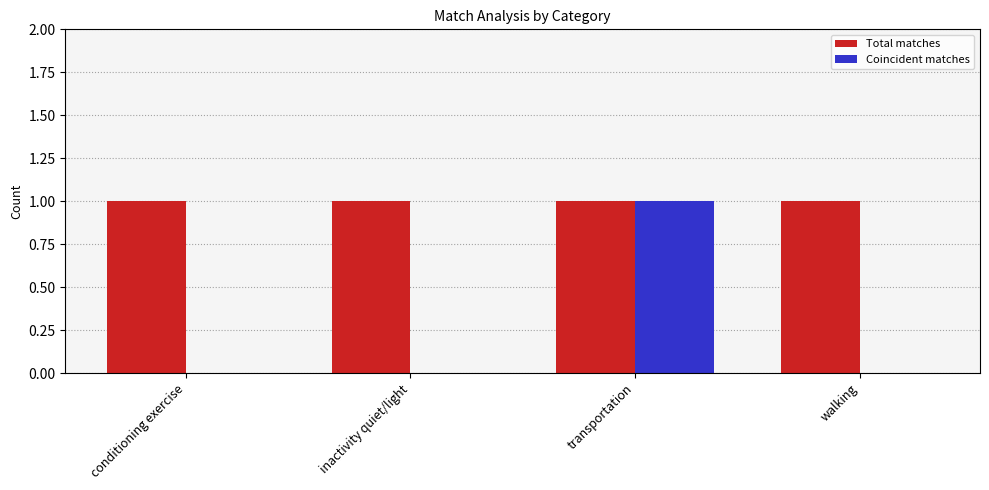

What are all the series names shown in the legend?

Total matches, Coincident matches